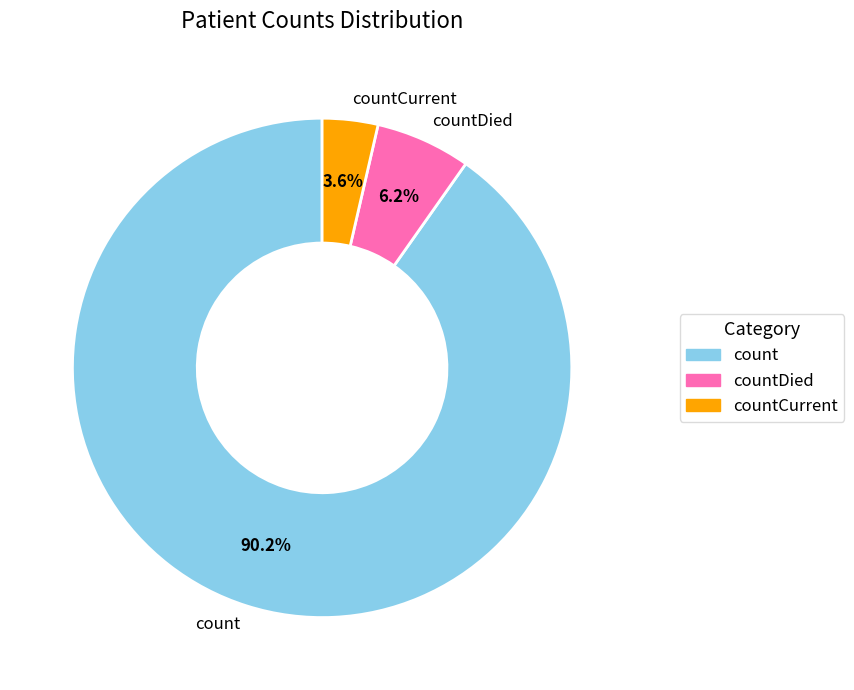

How many segments does this pie chart have?

3